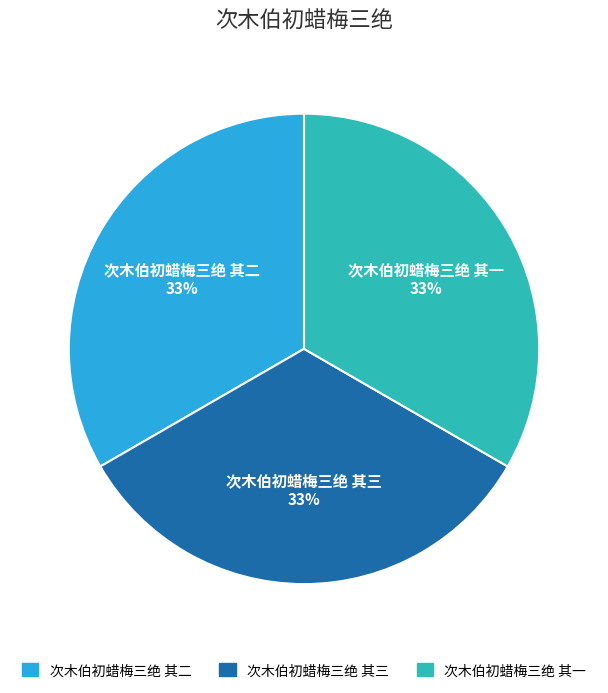

Do 次木伯初蜡梅三绝 其二 and 次木伯初蜡梅三绝 其三 together represent more than half of the pie?

Yes